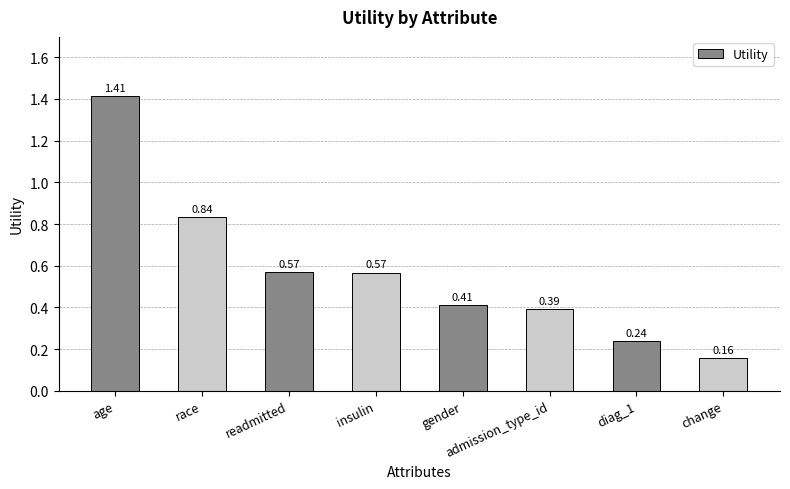

What is the sum of all values?

4.6